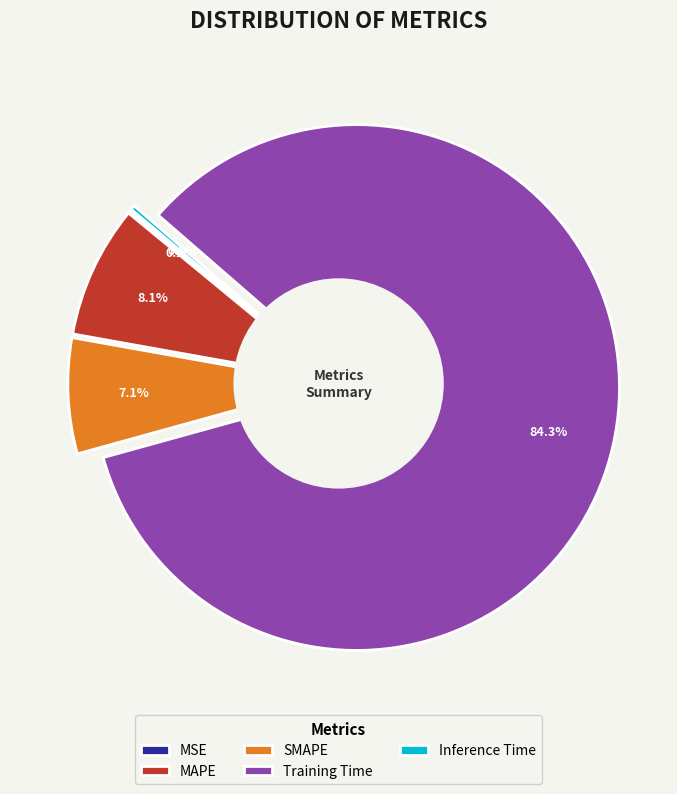

To the nearest percent, what is the combined percentage of MAPE and SMAPE?

15%